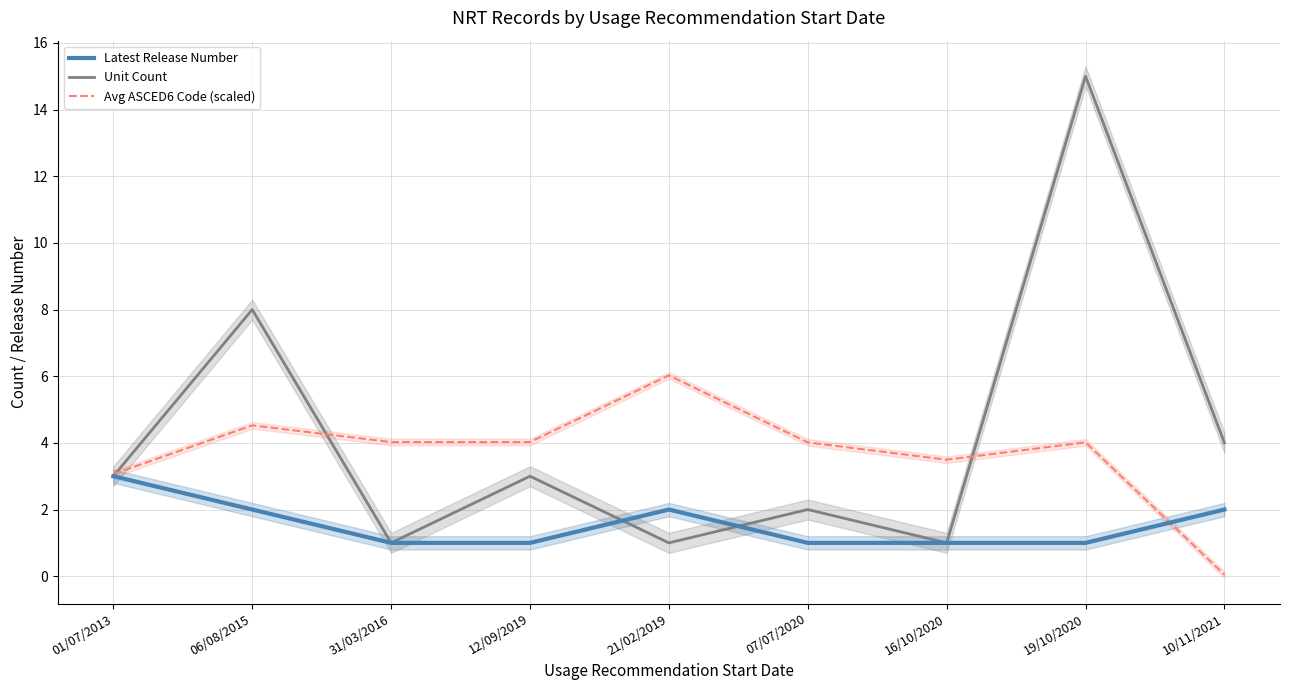

True or false: Avg ASCED6 Code (scaled) and Latest Release Number cross at least once.

True